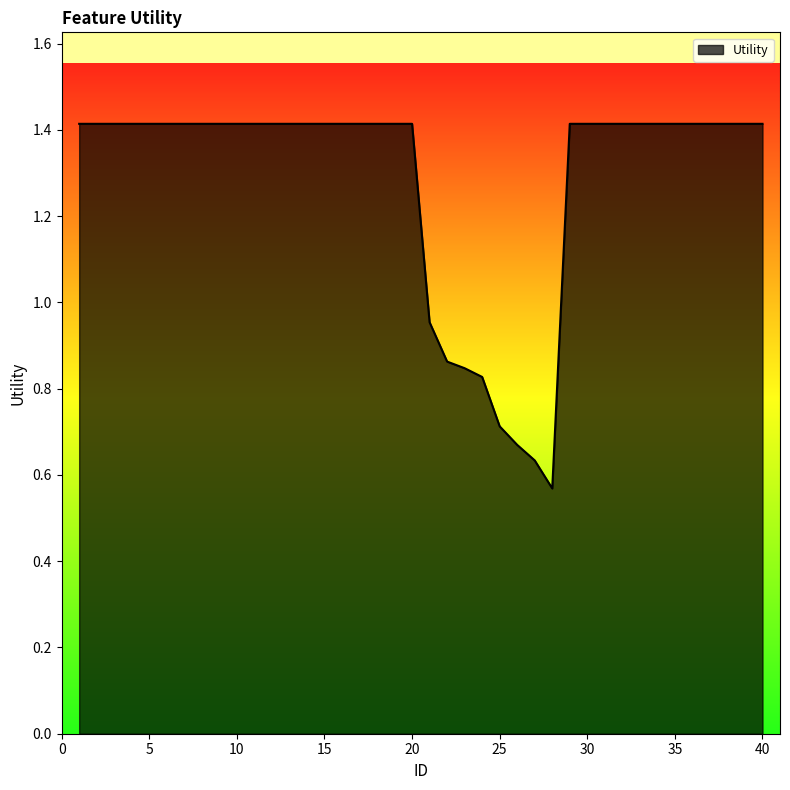

What is the maximum value shown in the chart?

1.4